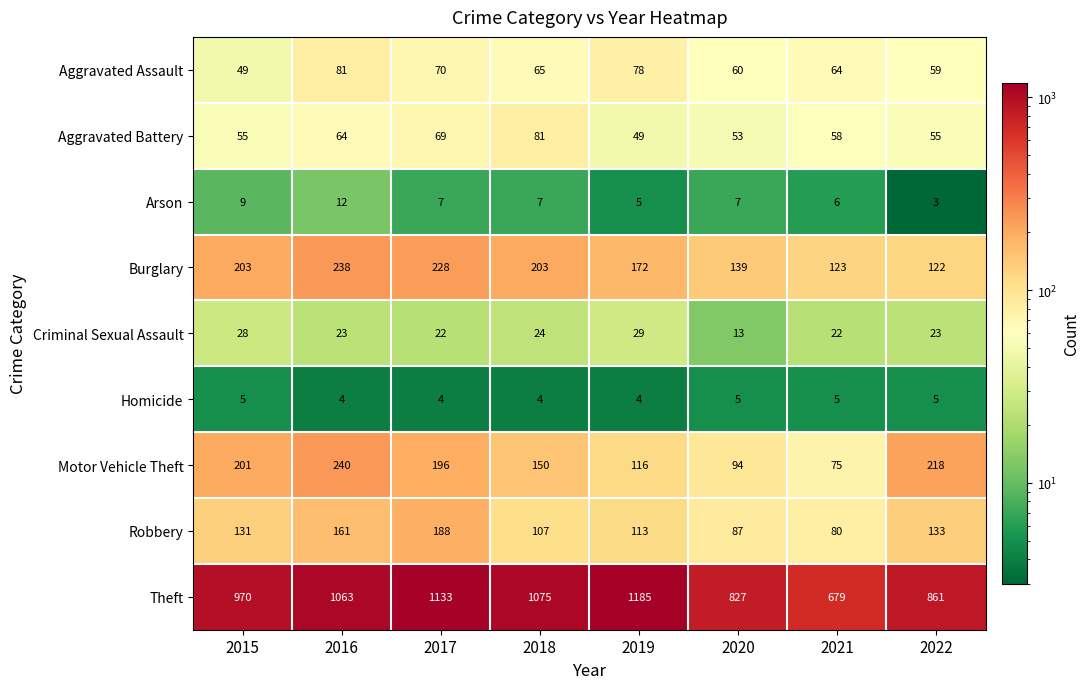

Is it true that Robbery equals 48 at 2021?

False